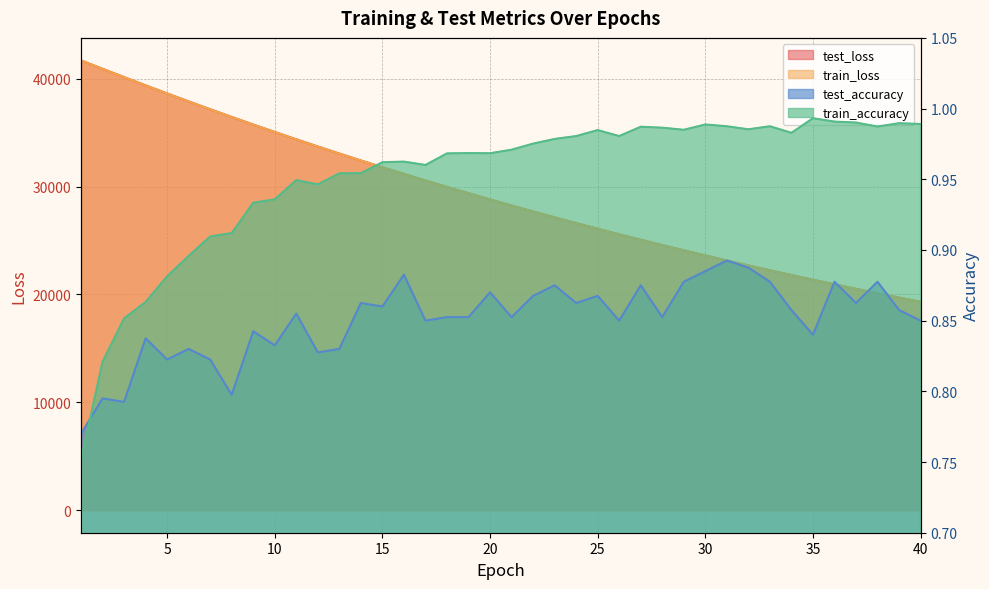

At which label does test_loss first exceed 28808?

1